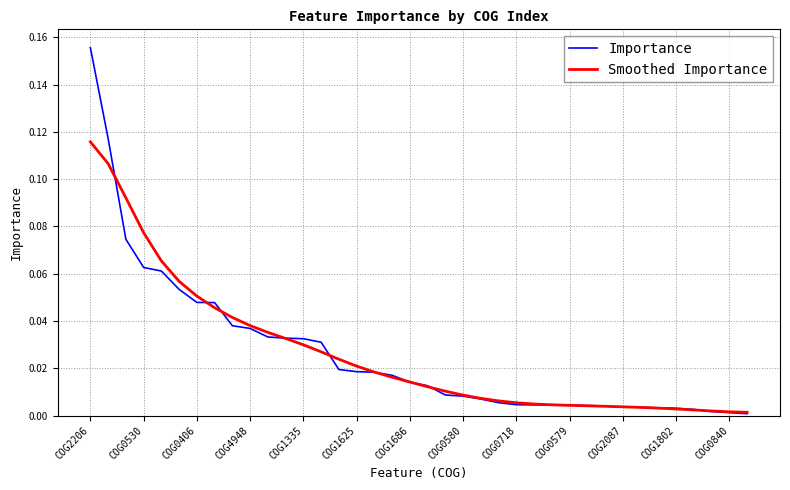

List the series in order of their peak value, lowest first.

Smoothed Importance, Importance